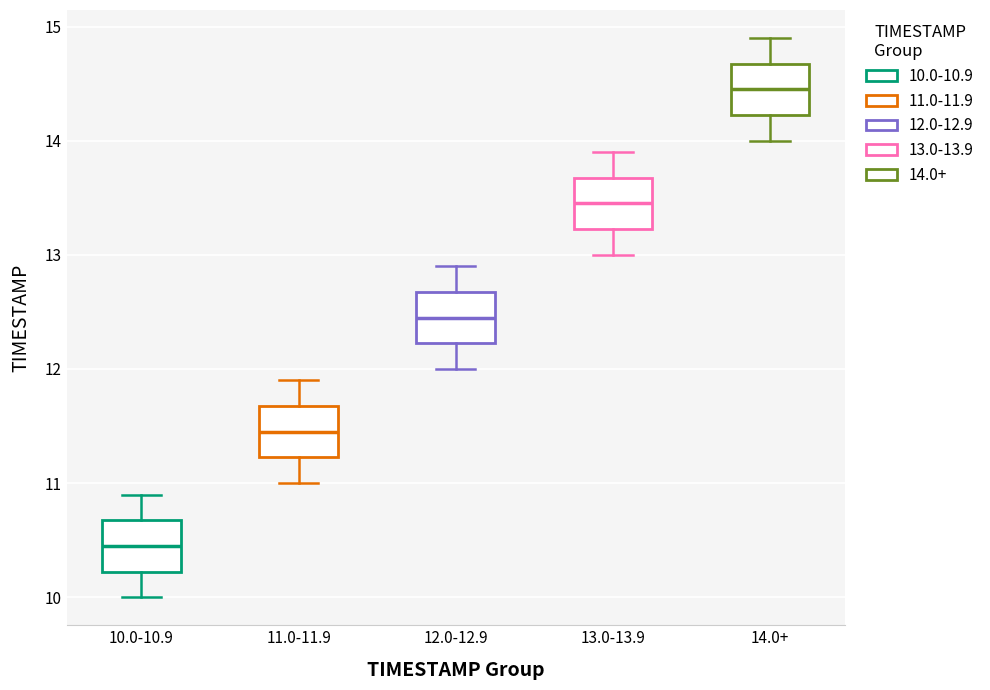

Where does the lower whisker of the box for 12.0-12.9 end on the y-axis? The values are not printed on the chart, so give them approximately, as read against the axis.

12.0